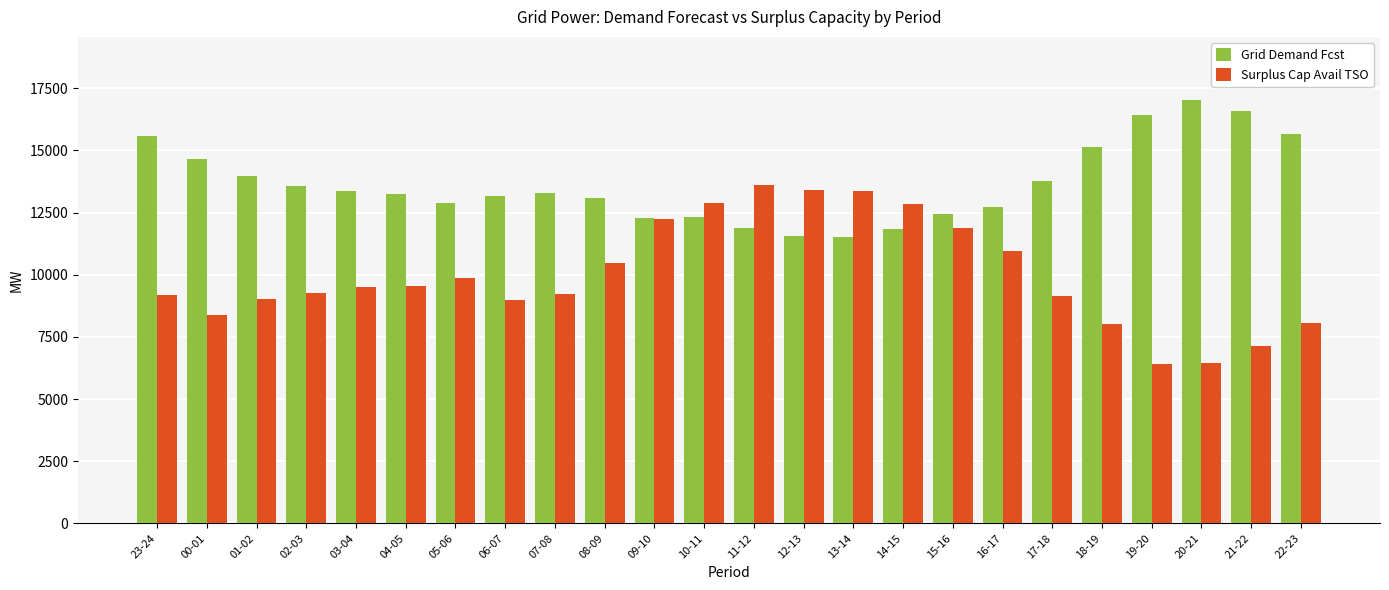

Is it true that Surplus Cap Avail TSO equals 8420 at 12-13?

False